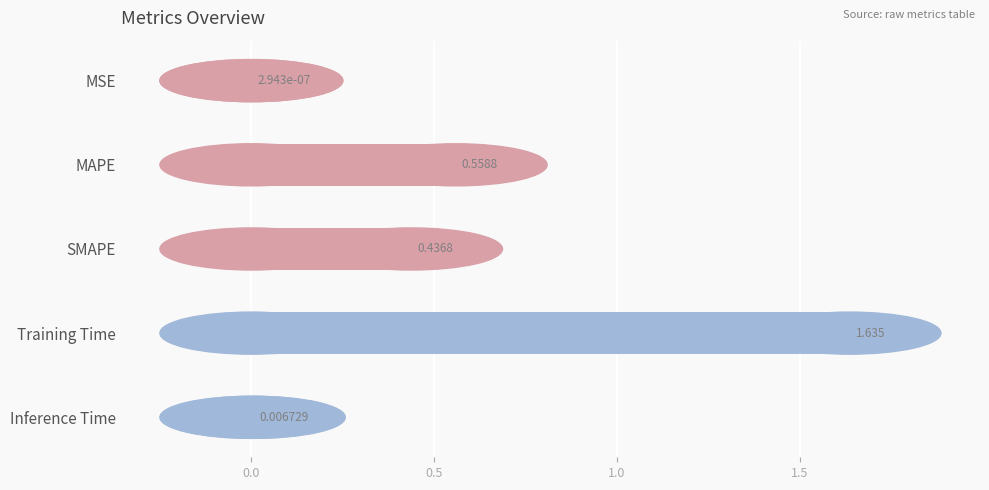

Which has a higher value, MSE or Inference Time?

Inference Time